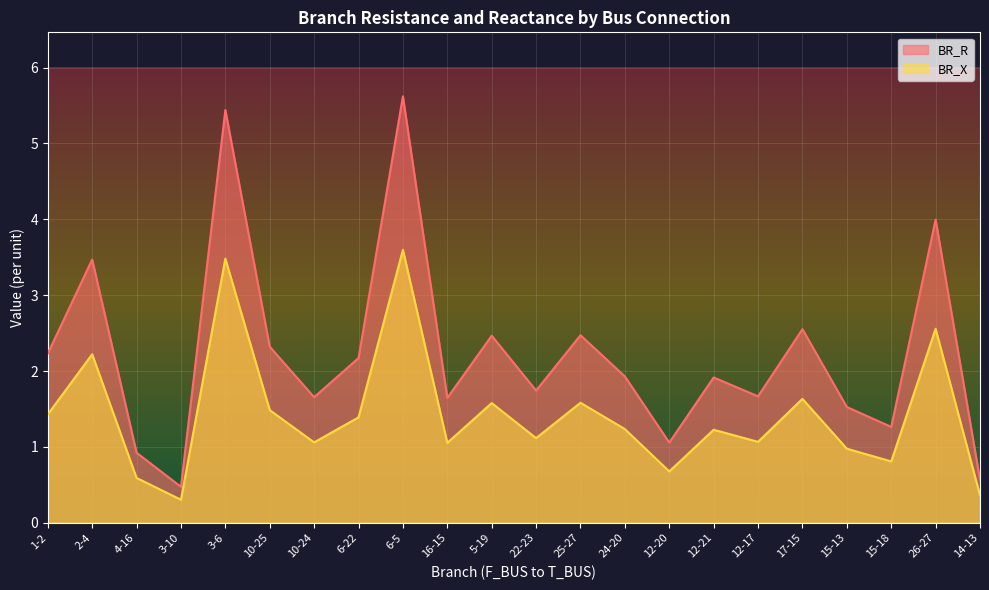

In BR_X, how many points are higher than both neighbors (excluding endpoints)?

8